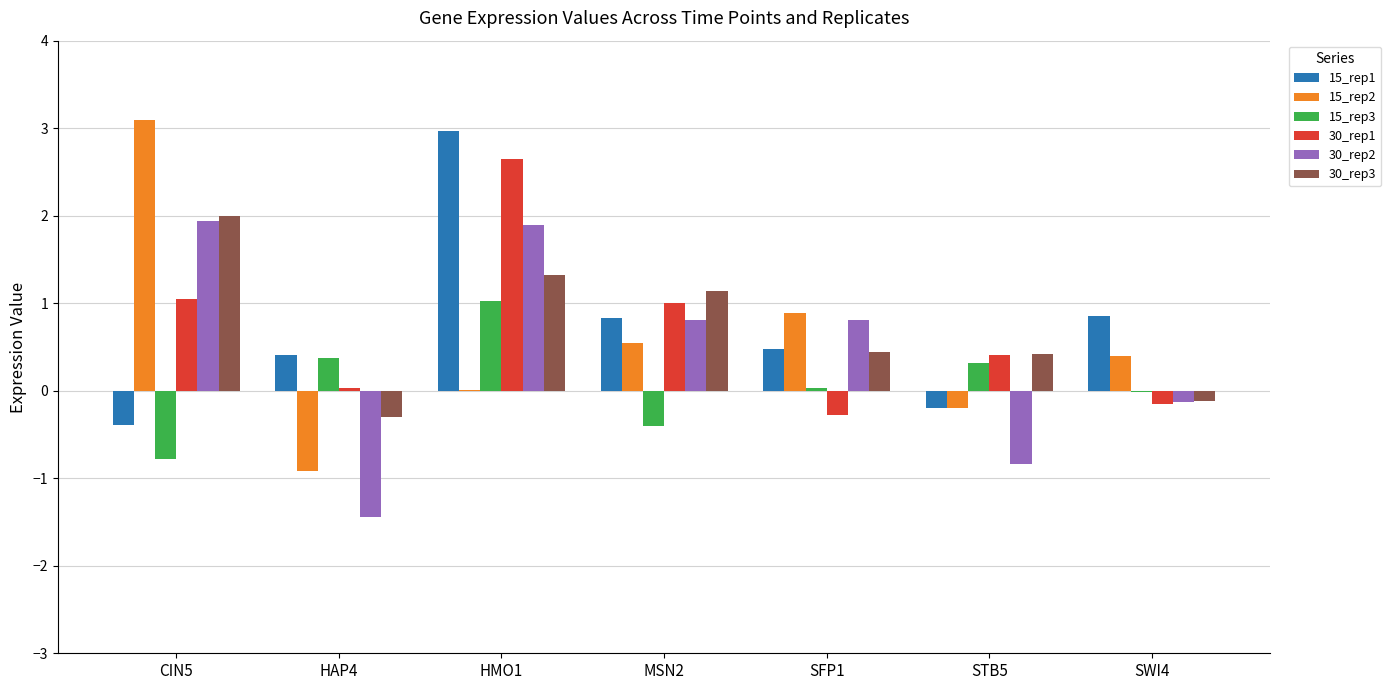

Between CIN5 and MSN2, which series saw the biggest shift?

15_rep2